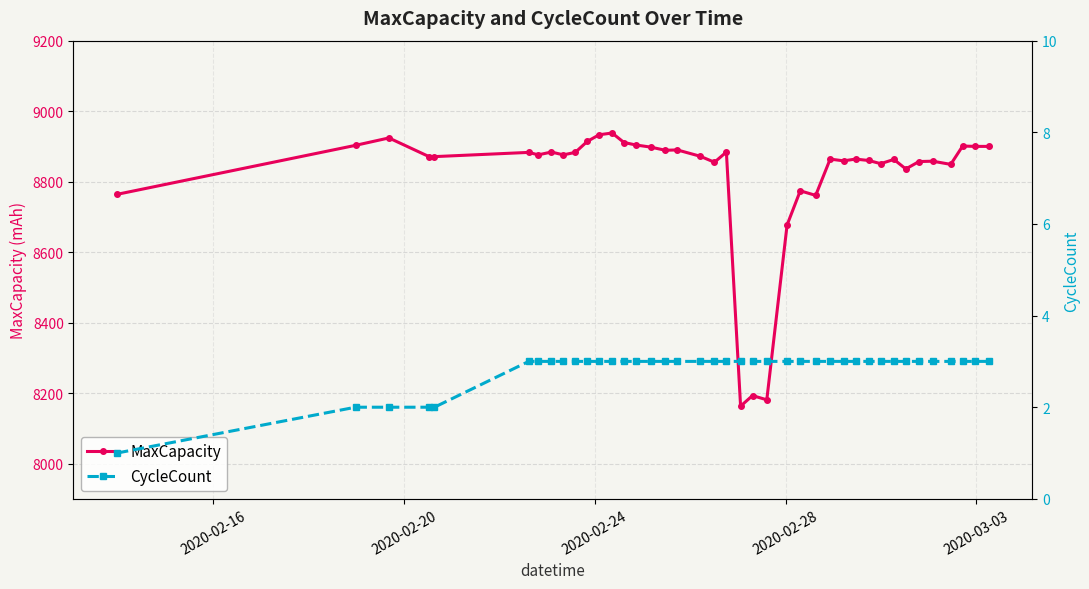

What is the value of the MaxCapacity point at the 9th from the left?

8876